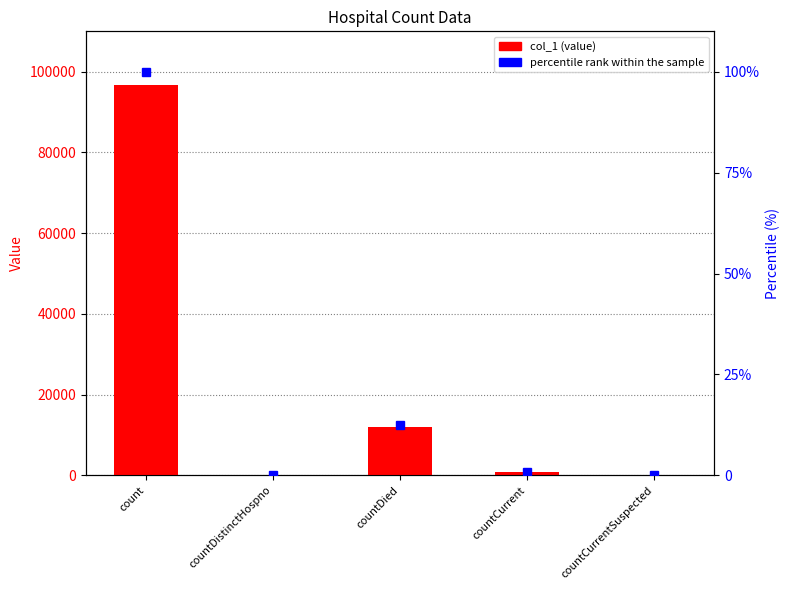

Which category has the highest value in the col_1 series?

count